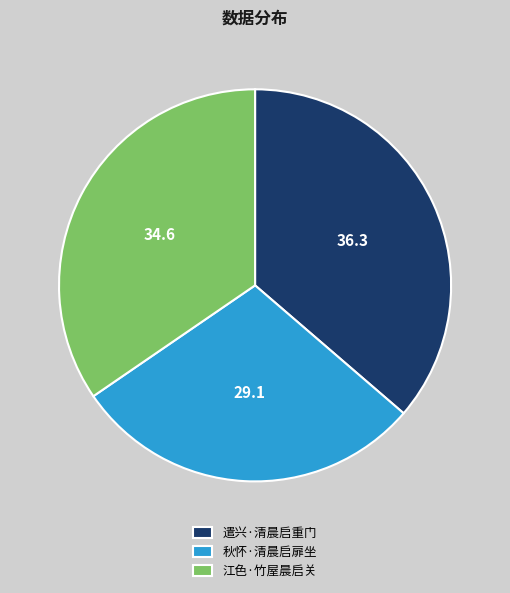

Which category has the smallest portion of the pie?

秋怀·清晨启扉坐